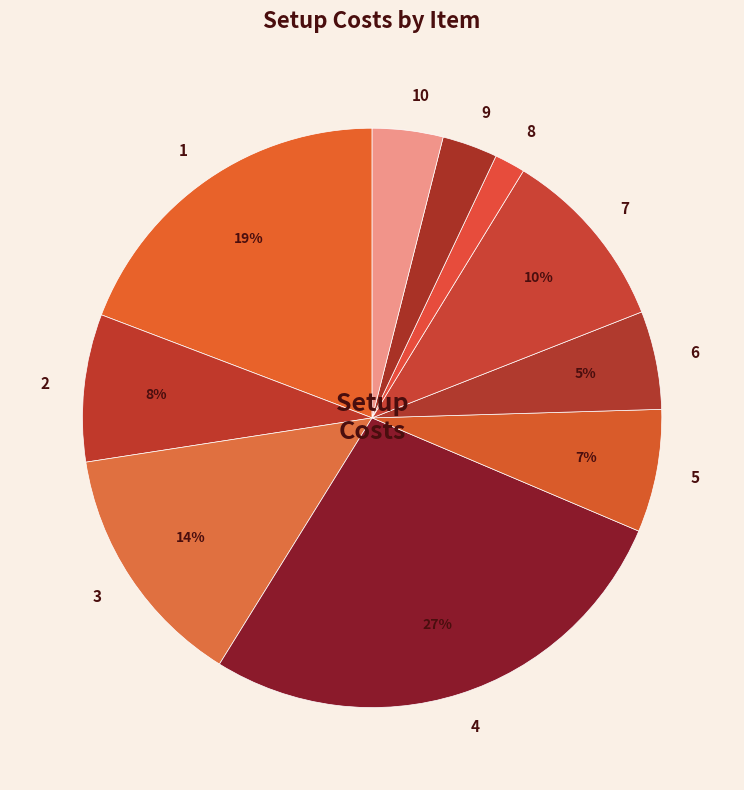

Is it true that 10 is 4% of the pie?

True